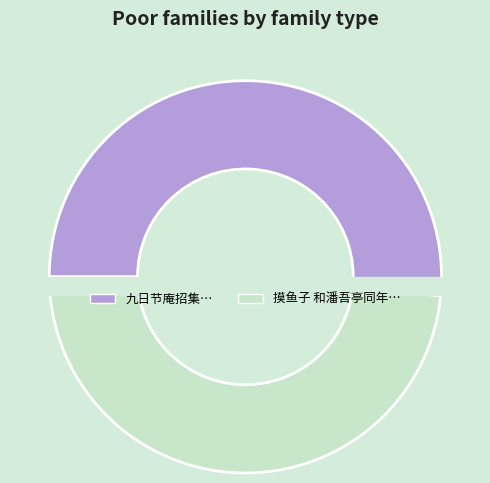

True or false: 九日节庵招集广化寺同陈仁先曾寿潘吾刚清荫伍叔葆铨萃江霞君孔殷感和节庵并怀伯严江南 accounts for 41% of the total.

False